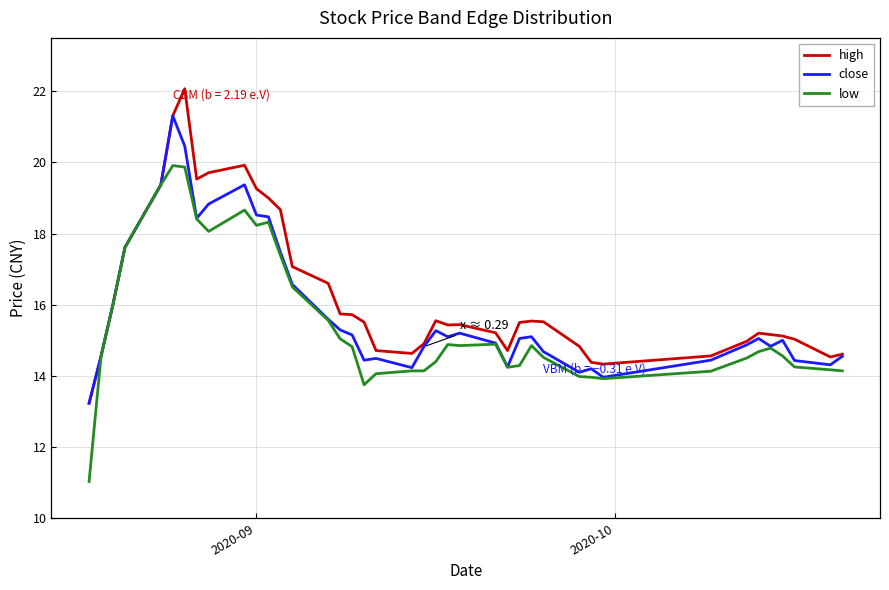

What is the maximum value for low?

19.9